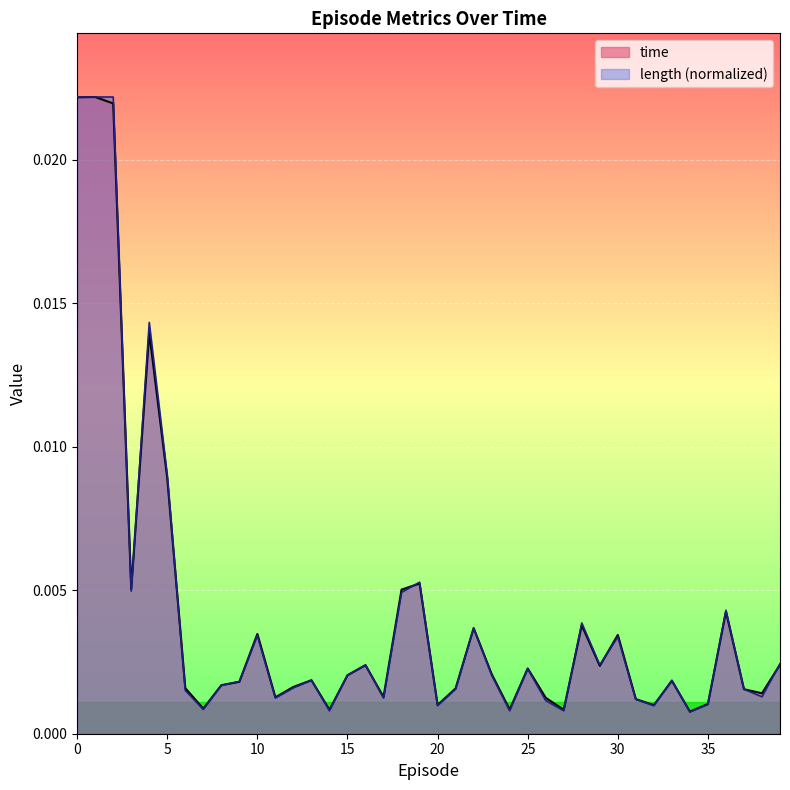

At which category does length reach its first local peak?

4